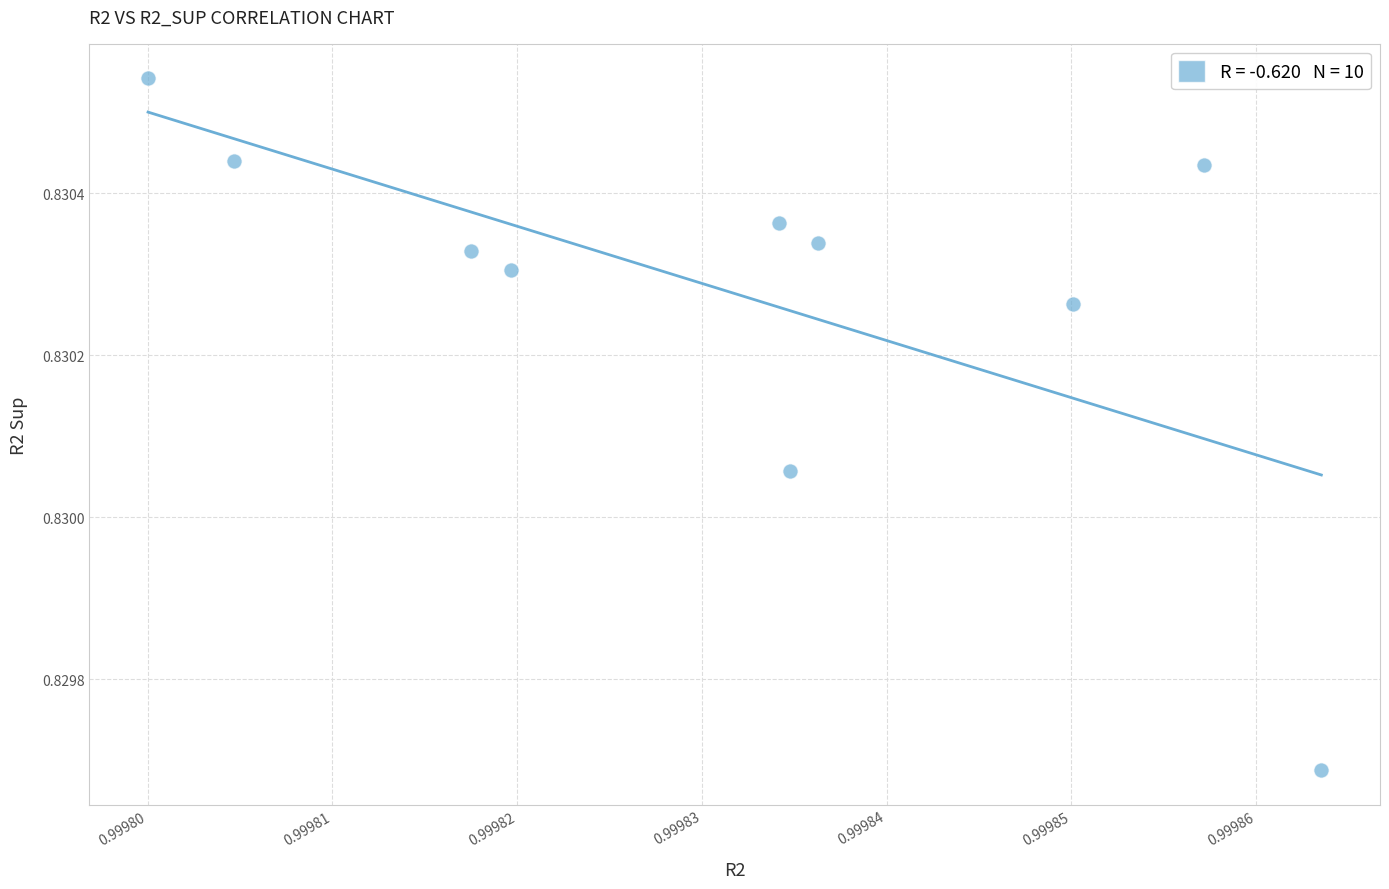

Count the number of points in this scatter plot.

10